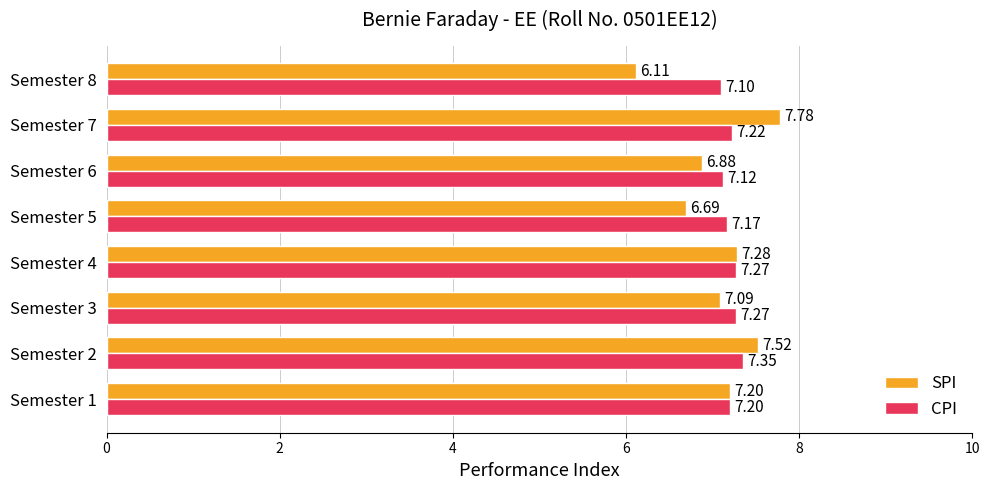

Which series has the widest spread of values?

SPI